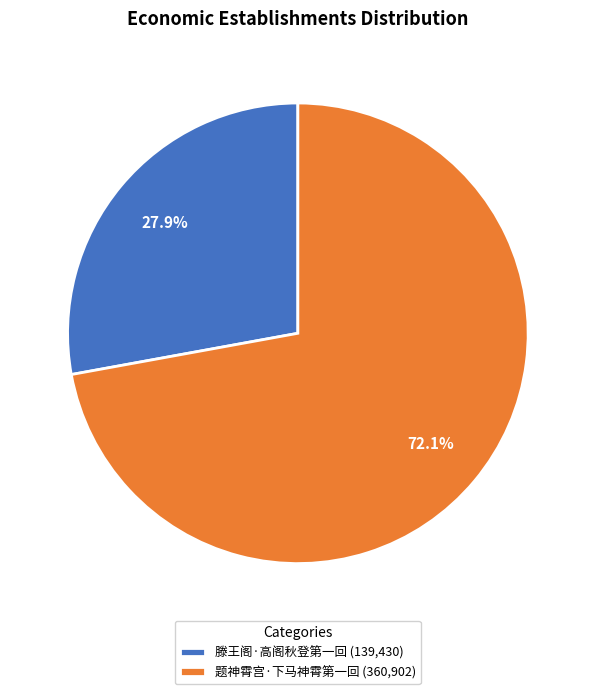

Which category has the biggest portion of the pie?

题神霄宫·下马神霄第一回